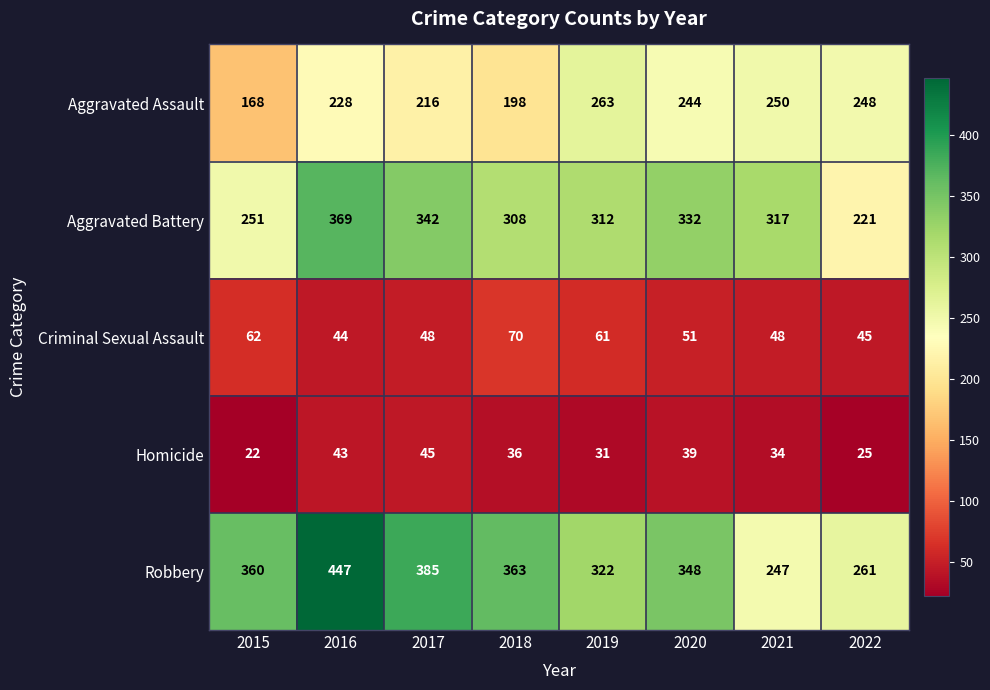

Which series has the largest total across all categories?

Robbery